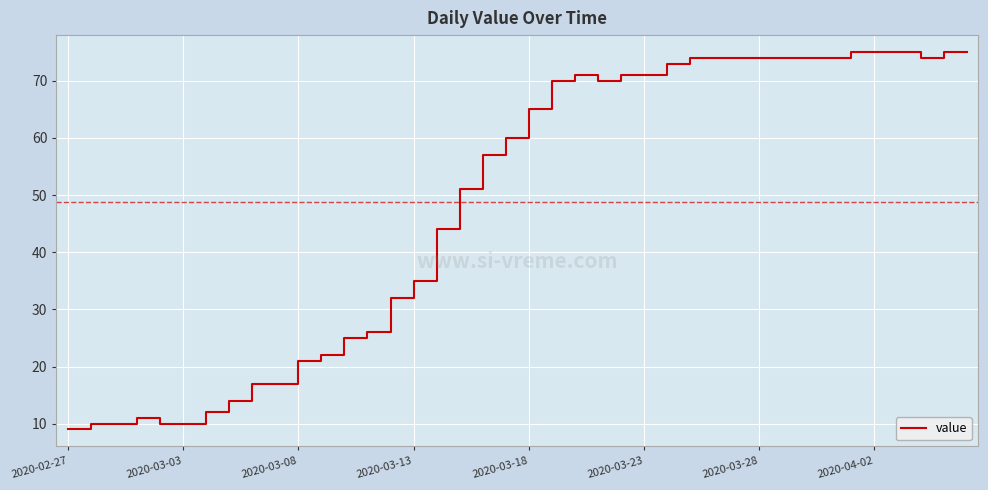

What is the sum of all values?

1951